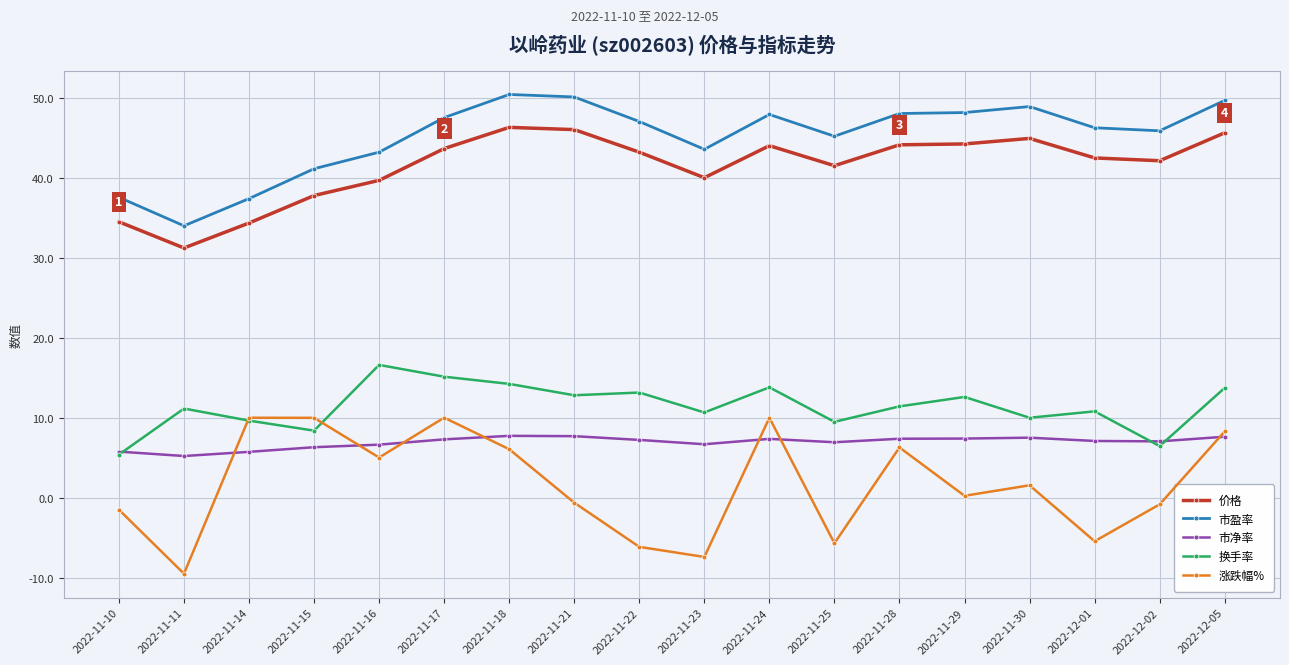

At which label does 市盈率 reach its minimum?

2022-11-11